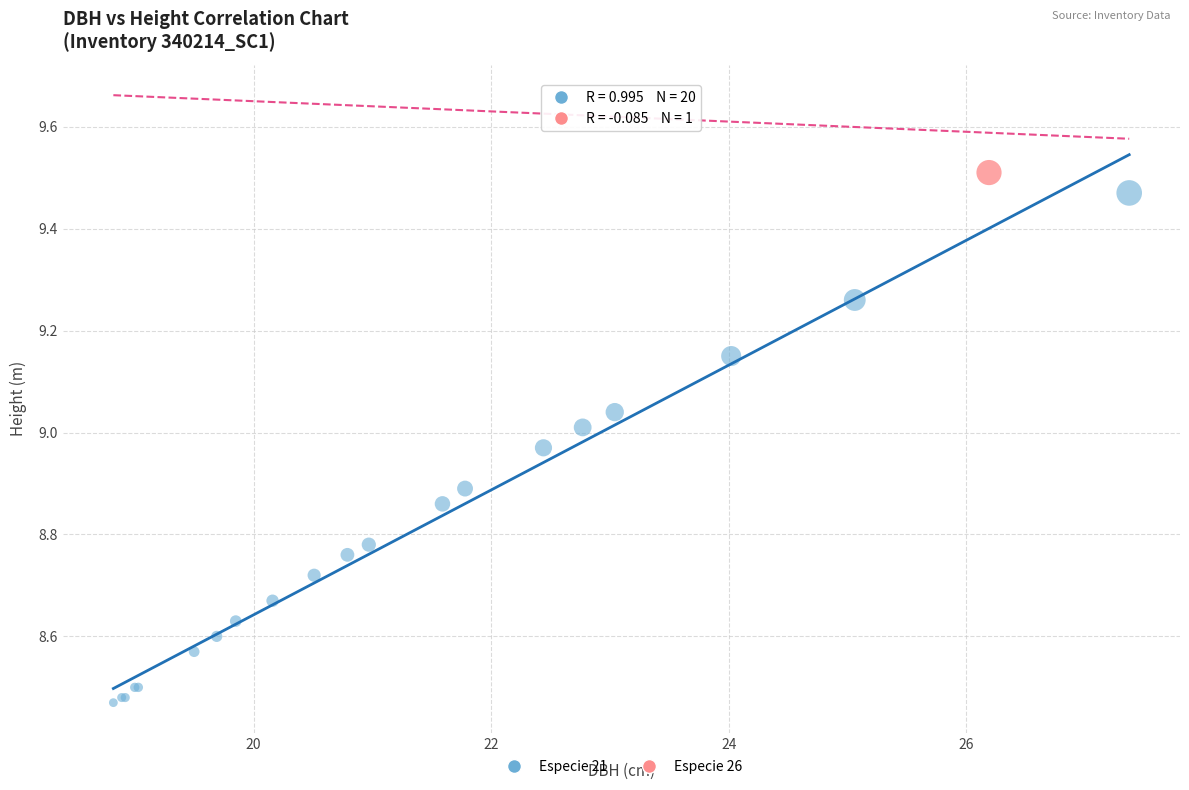

What are all the series names shown in the legend?

Especie 21, Especie 26